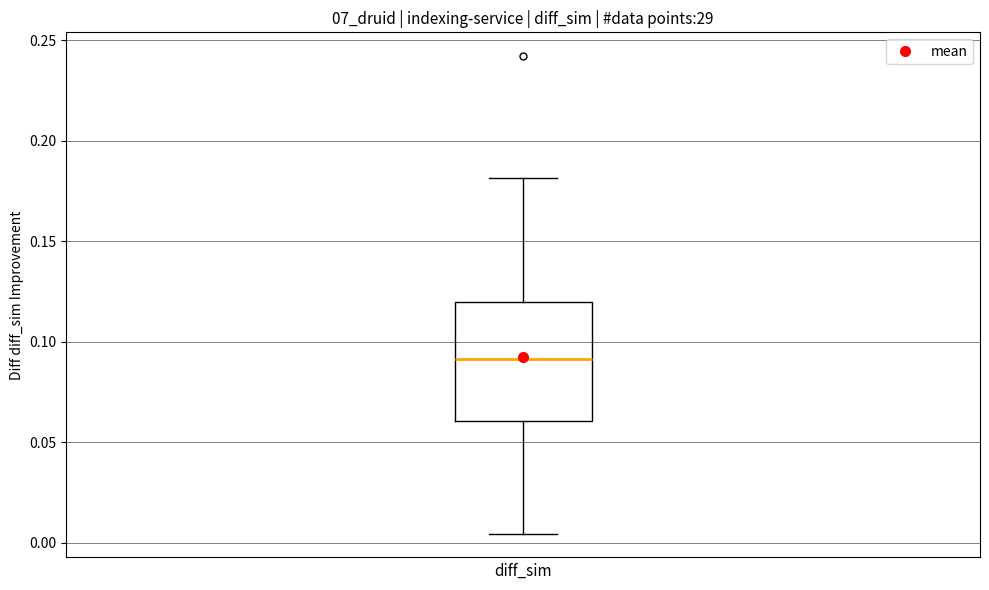

Transcribe this box plot: give where the median line is, the range the box spans, and where the two whiskers end, as read against the y-axis. The values are not printed on the chart, so give them approximately, as read against the axis.

median 0.090, box 0.060 to 0.120, whiskers 0.005 to 0.180